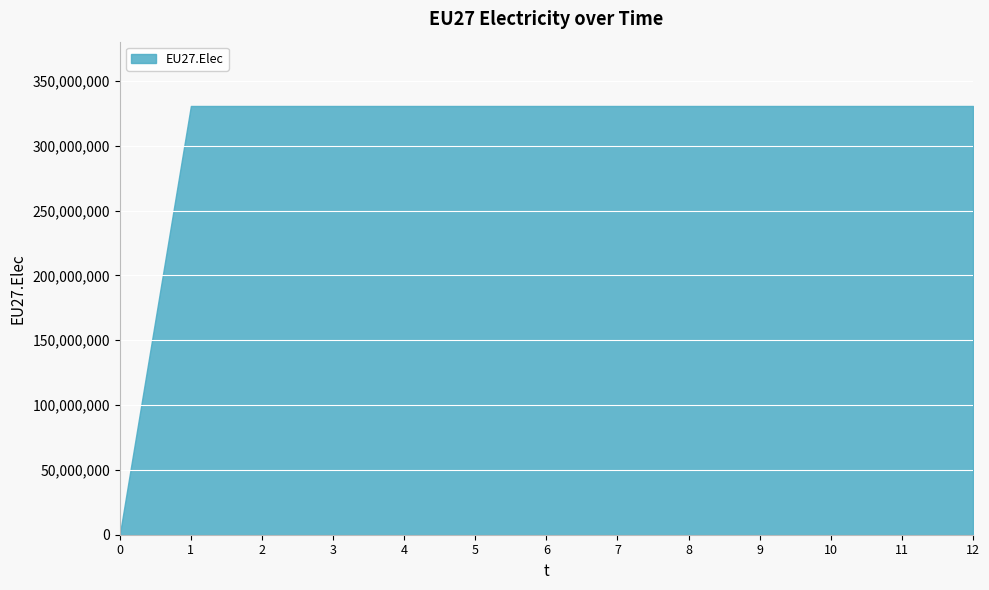

The chart shows a value of 533769469 at 12. True or false?

False